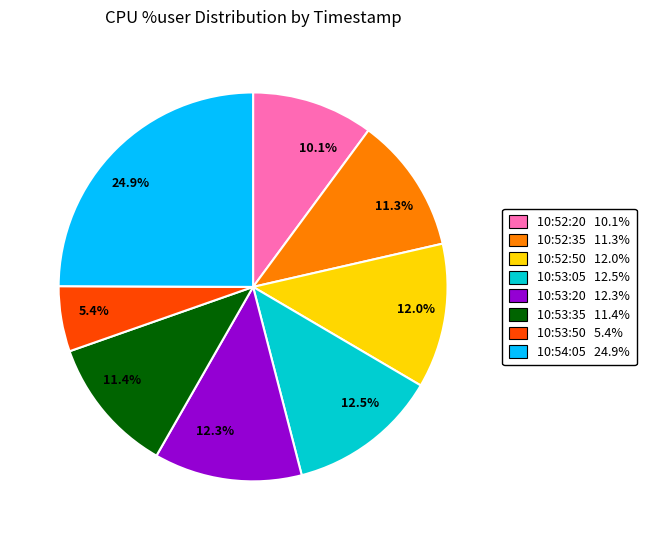

Does 11.3% account for over 50% of the chart?

No